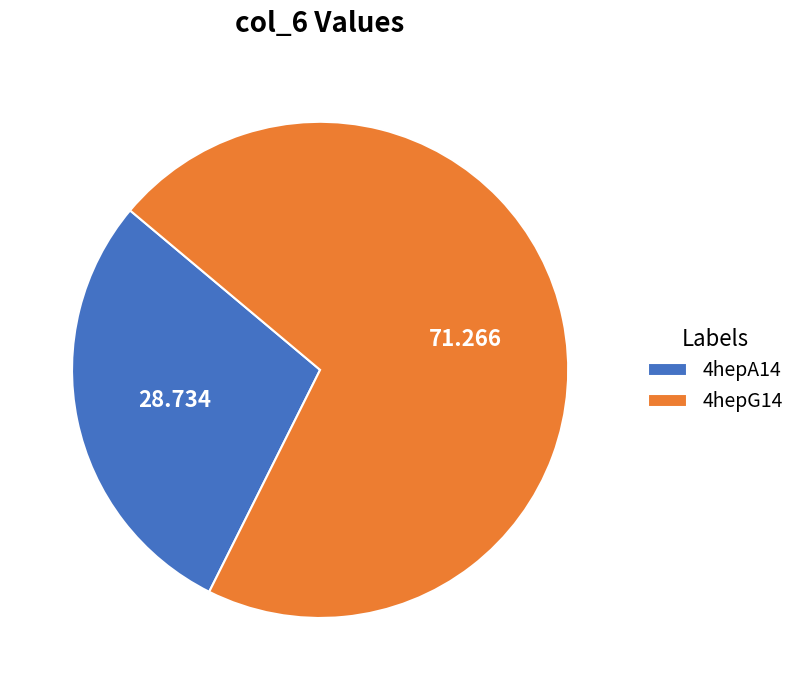

Does any single category account for the majority?

Yes